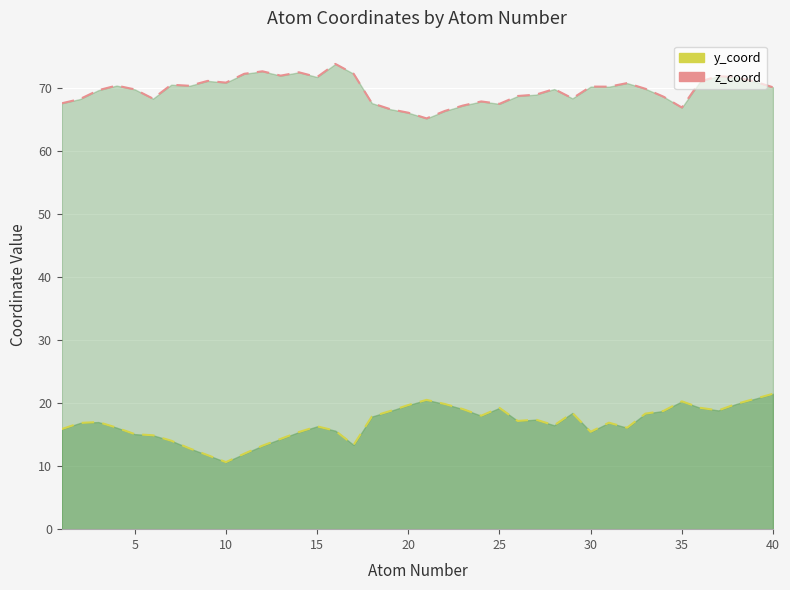

At which label is z_coord closest to 69?

27